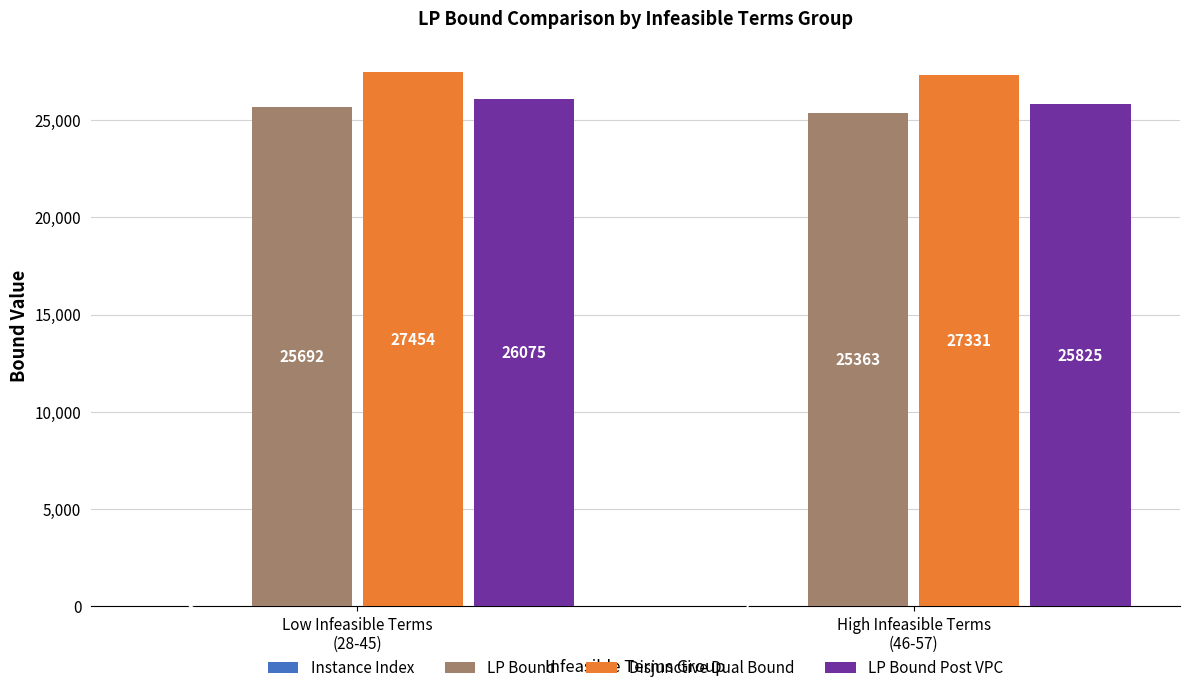

Which series has the largest total across all categories?

Disjunctive Dual Bound